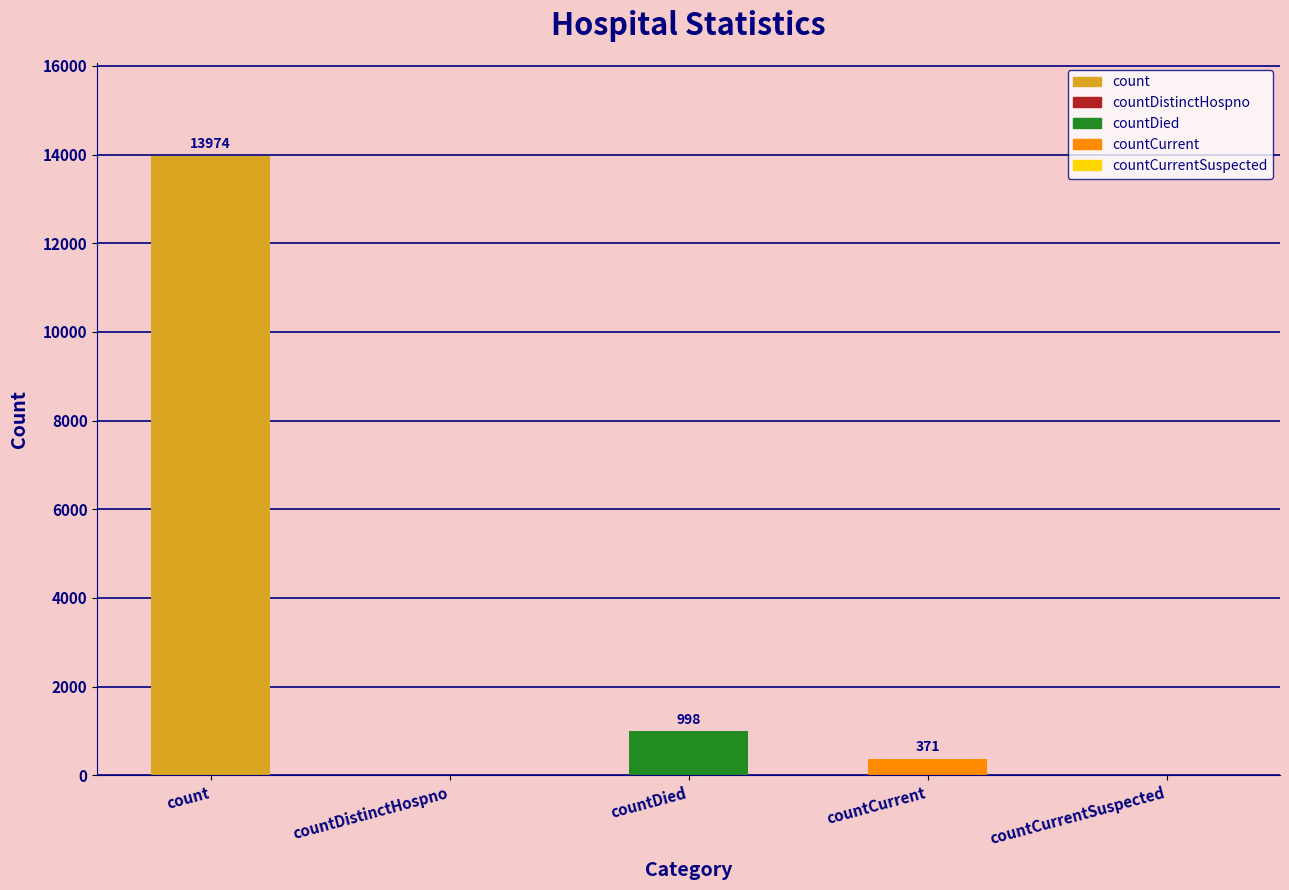

Which category has the highest value across all series?

count